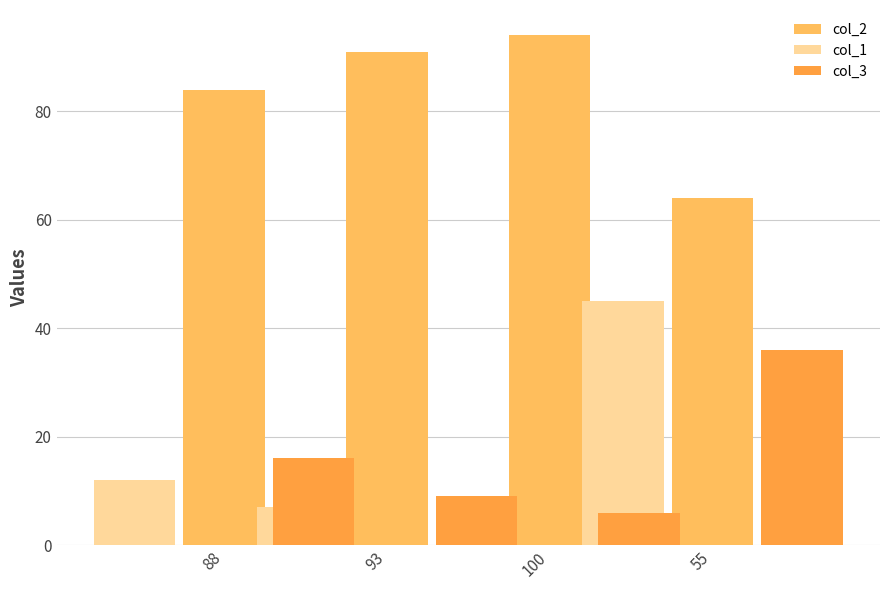

Count the number of data series in this chart.

3